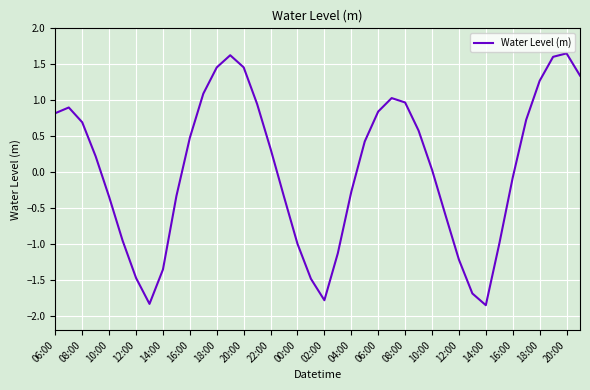

What is the difference between the maximum and minimum values?

3.5